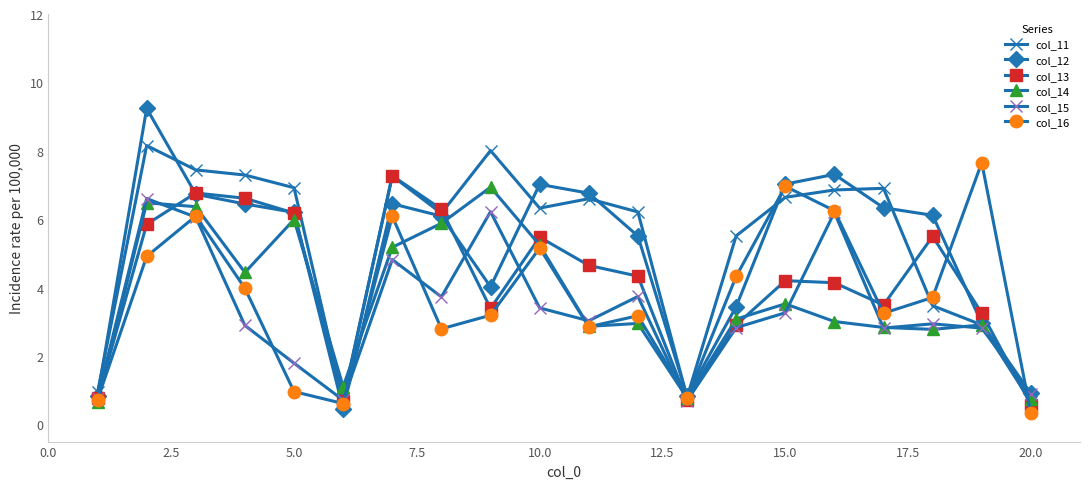

Which series has the largest range (max minus min)?

col_12